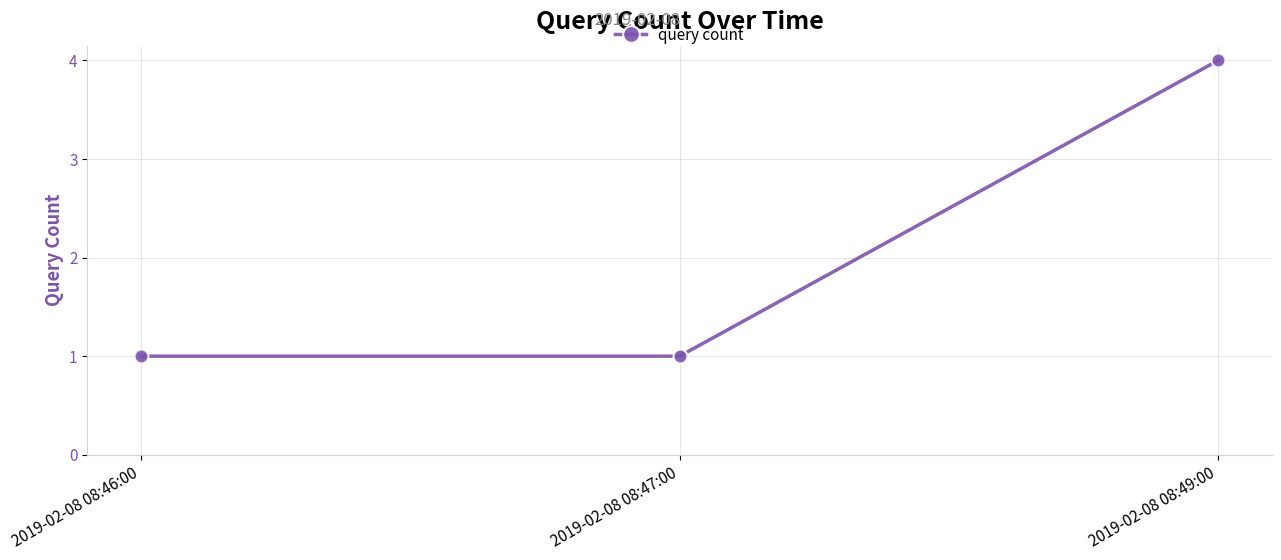

What is the greatest value displayed?

4